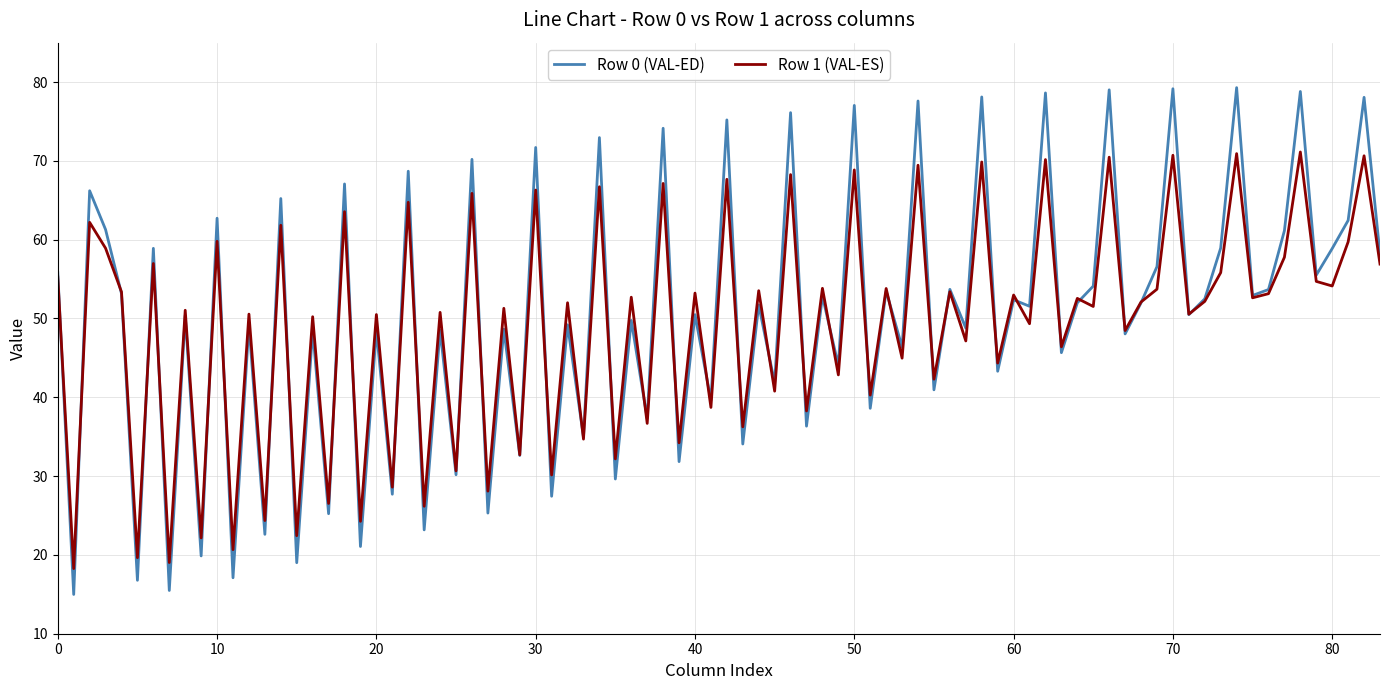

How many lines are shown in the chart?

2